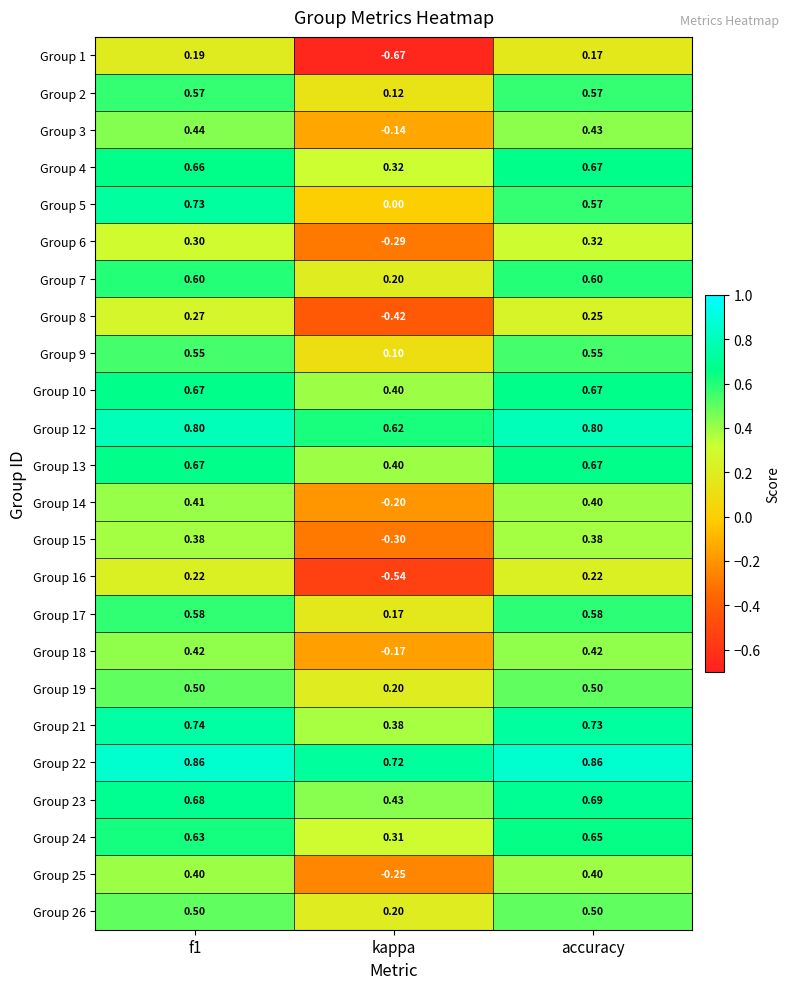

How many series are shown in this chart?

24